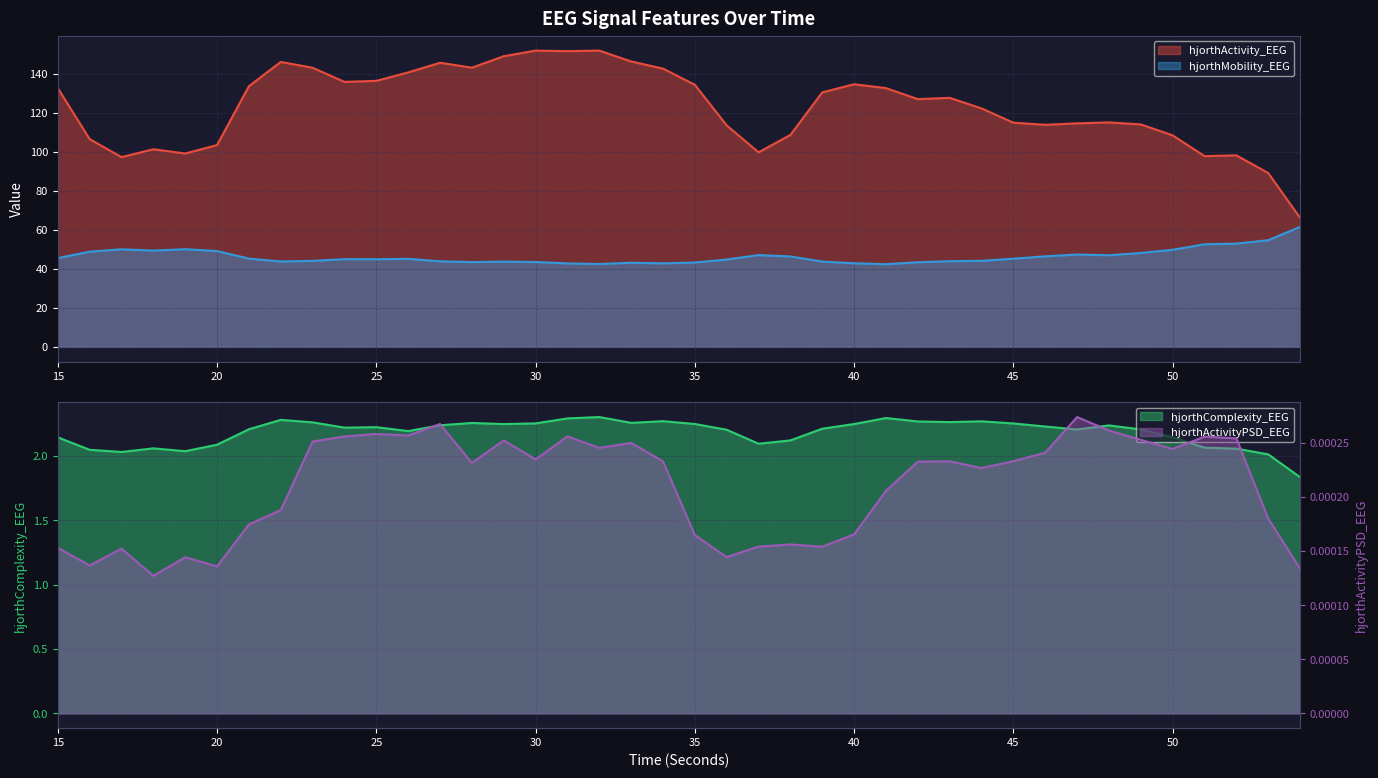

True or false: hjorthActivity_EEG and hjorthComplexity_EEG cross at least once.

False